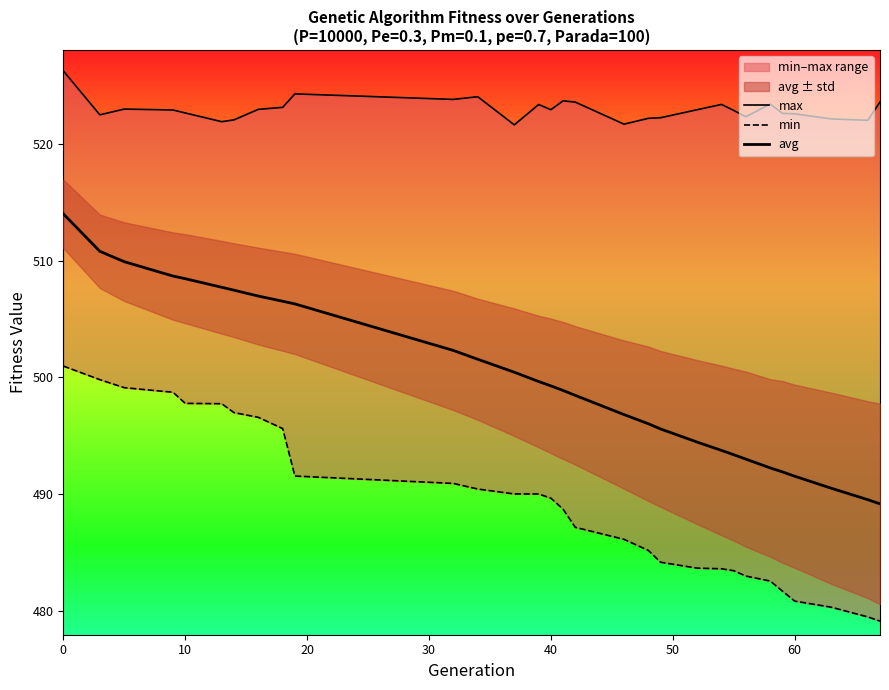

How many data points in min are above 489?

15